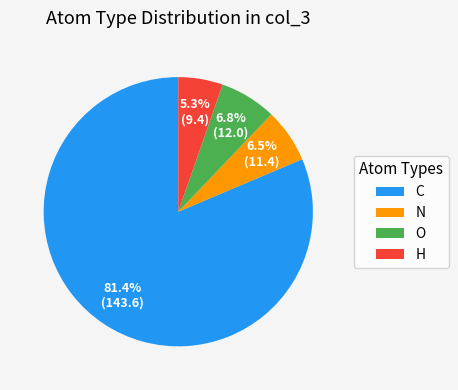

Approximately how many times larger is the value at N compared to C?

0.1